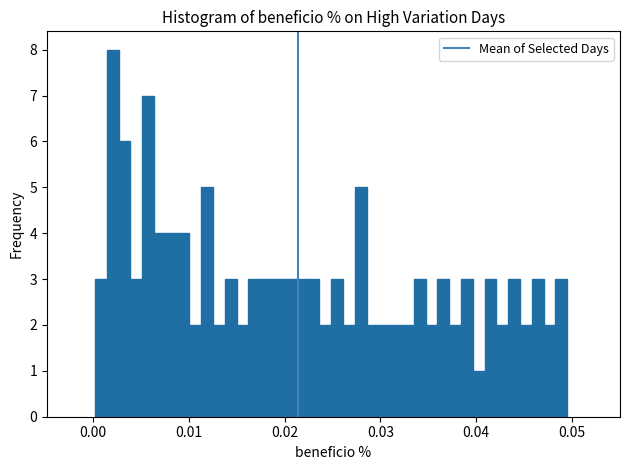

Around what value on the x-axis is the tallest bar? Give the approximate position of its centre, as read against the axis.

0.002